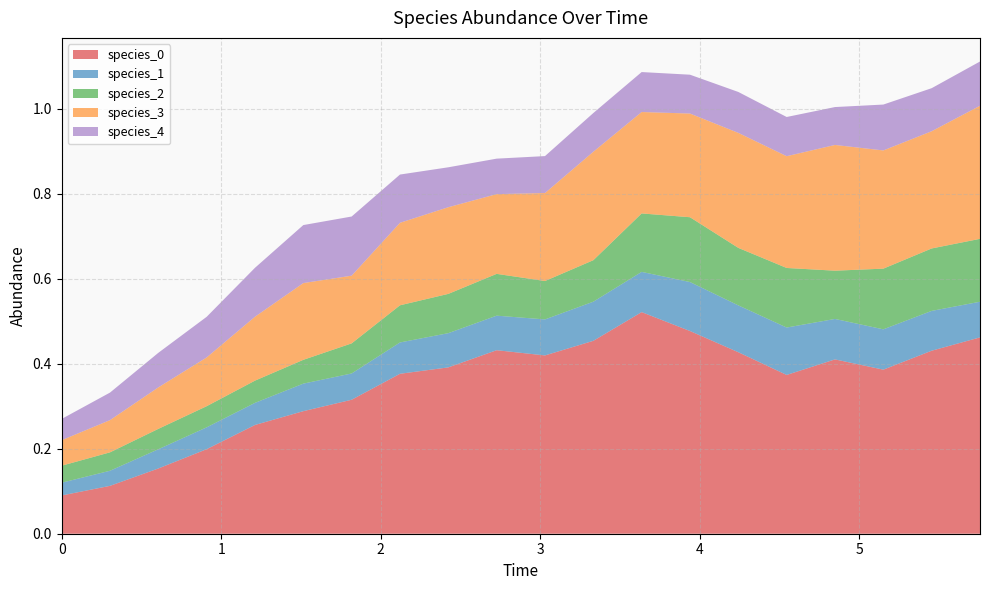

Reading left to right, list all the values displayed in this chart.

species_0: 0=0.1	1=0.1	2=0.2	3=0.2	4=0.3	5=0.3	6=0.3	7=0.4	8=0.4	9=0.4	10=0.4	11=0.5	12=0.5	13=0.5	14=0.4	15=0.4	16=0.4	17=0.4	18=0.4	19=0.5
species_1: 0=0.0	1=0.0	2=0.0	3=0.1	4=0.1	5=0.1	6=0.1	7=0.1	8=0.1	9=0.1	10=0.1	11=0.1	12=0.1	13=0.1	14=0.1	15=0.1	16=0.1	17=0.1	18=0.1	19=0.1
species_2: 0=0.0	1=0.0	2=0.0	3=0.0	4=0.1	5=0.1	6=0.1	7=0.1	8=0.1	9=0.1	10=0.1	11=0.1	12=0.1	13=0.2	14=0.1	15=0.1	16=0.1	17=0.1	18=0.1	19=0.1
species_3: 0=0.1	1=0.1	2=0.1	3=0.1	4=0.2	5=0.2	6=0.2	7=0.2	8=0.2	9=0.2	10=0.2	11=0.3	12=0.2	13=0.2	14=0.3	15=0.3	16=0.3	17=0.3	18=0.3	19=0.3
species_4: 0=0.1	1=0.1	2=0.1	3=0.1	4=0.1	5=0.1	6=0.1	7=0.1	8=0.1	9=0.1	10=0.1	11=0.1	12=0.1	13=0.1	14=0.1	15=0.1	16=0.1	17=0.1	18=0.1	19=0.1